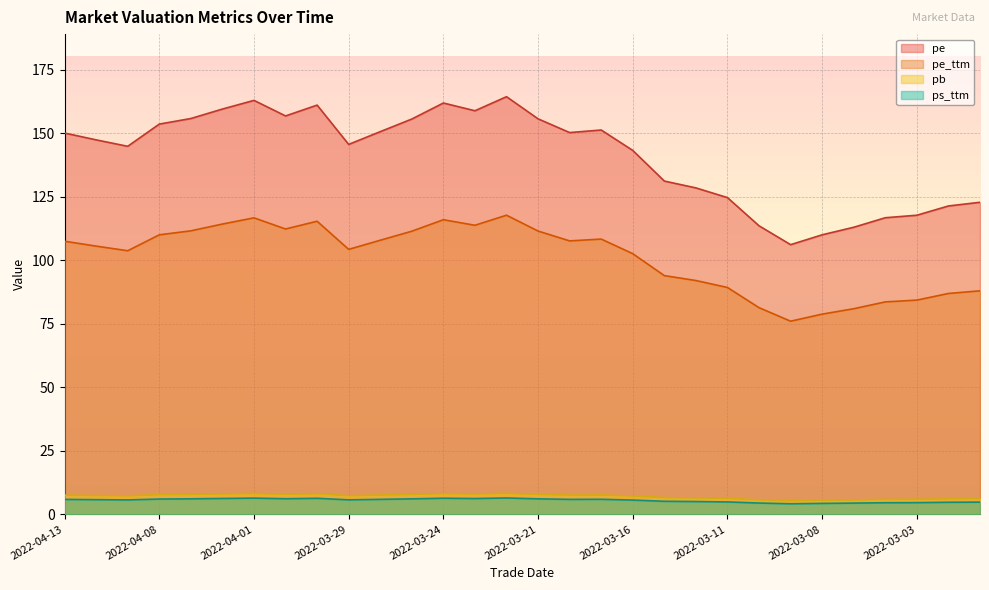

Does the chart display data point markers on the line(s)?

No